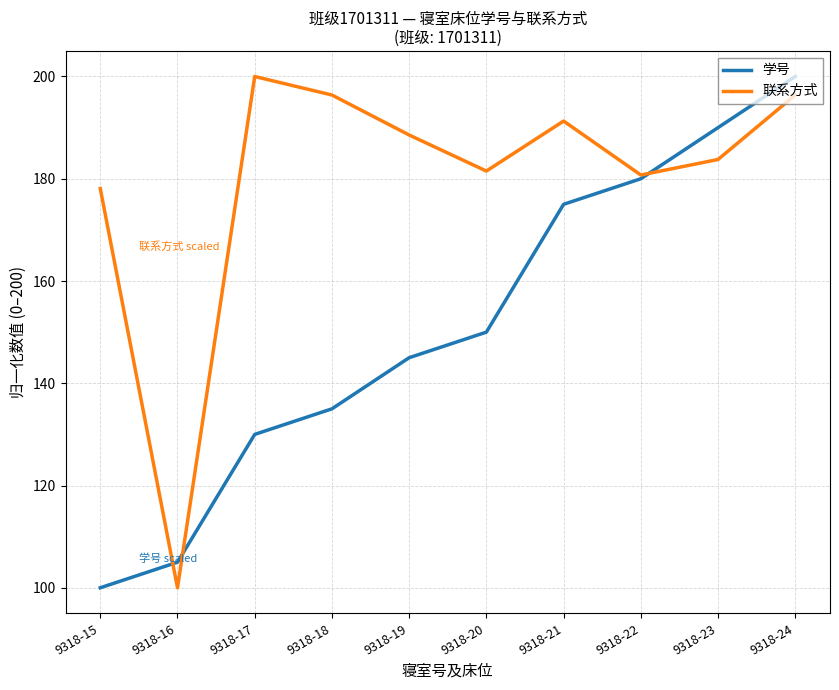

What is the difference between the 学号 values at 9318-16 and 9318-19?

40.0